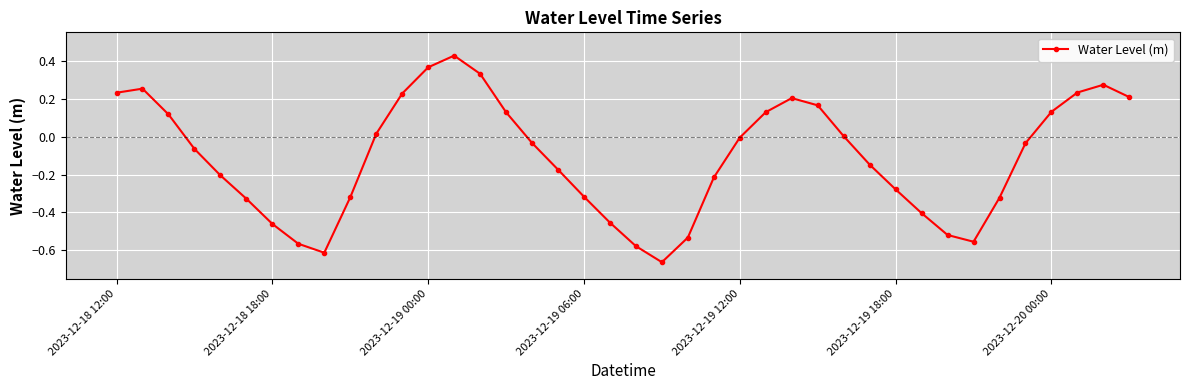

How many interior local peaks (higher than both neighbors) does the data have?

4